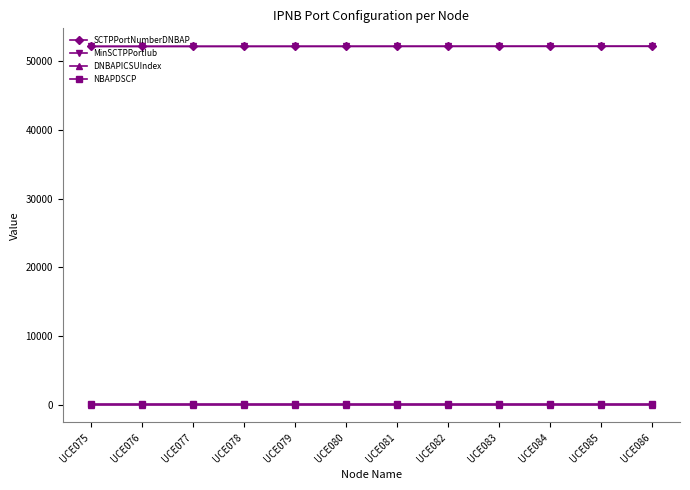

At how many categories does at least one series exceed 23782?

12